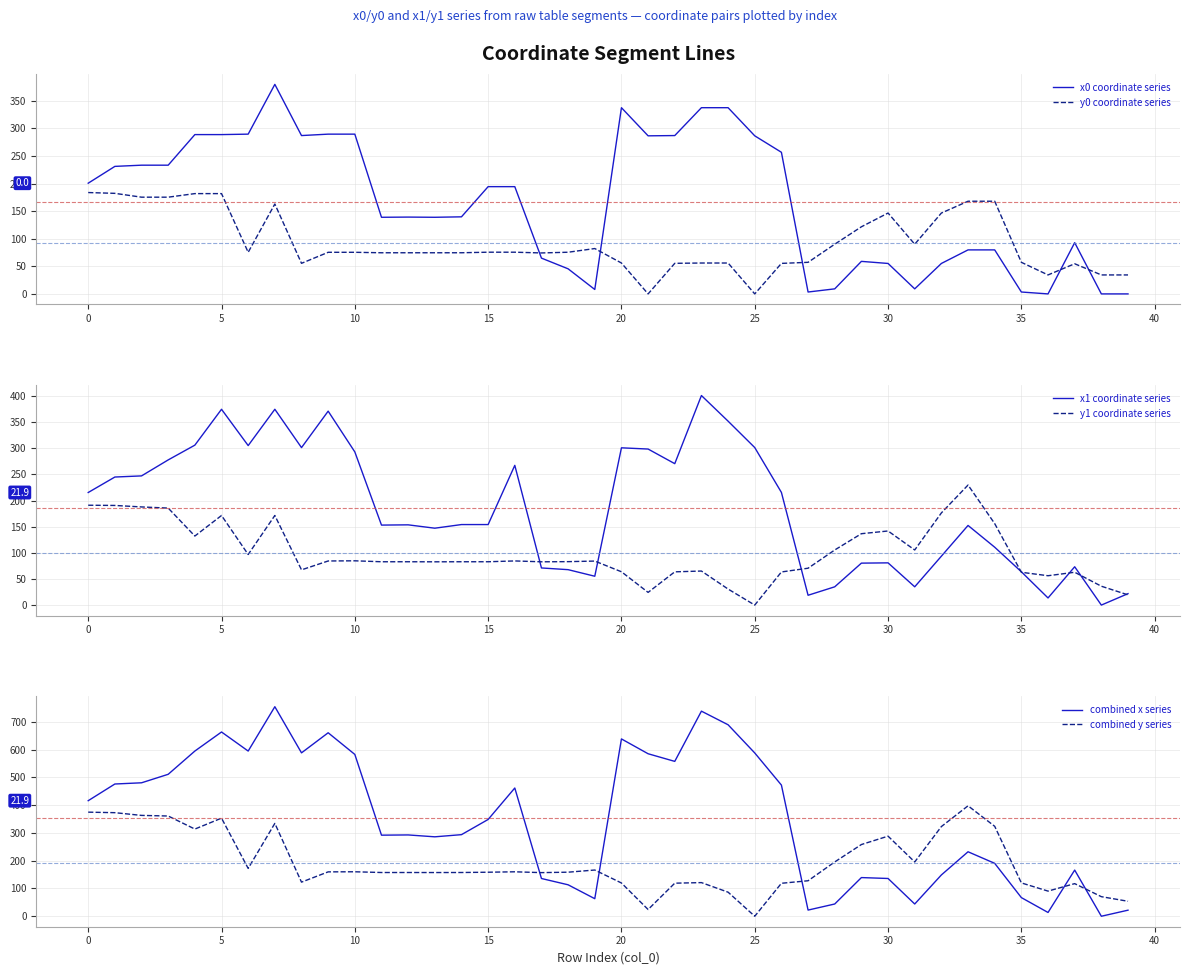

Reading left to right, what are all the values shown in this chart?

x0 coordinate series: 200.8	231.3	233.4	233.4	288.9	288.9	289.7	380.0	287.2	289.7	289.7	139.0	139.3	139.0	139.8	194.5	194.5	64.9	45.5	8.0	337.7	286.7	287.2	337.7	337.7	286.7	256.8	3.4	9.2	59.0	55.2	9.2	55.2	79.8	79.8	3.4	0.0	93.0	0.0	0.0
y0 coordinate series: 183.8	182.4	175.4	175.4	181.9	181.9	75.5	163.0	55.5	75.5	75.5	74.6	74.6	74.6	74.6	75.6	75.6	74.3	75.6	82.3	56.0	0.0	55.5	56.0	56.0	0.0	55.3	57.3	90.1	121.7	146.7	90.1	146.7	168.1	168.1	57.3	34.4	54.7	34.4	34.4
x1 coordinate series: 215.4	245.0	247.1	277.7	306.0	374.6	305.2	374.6	301.3	371.0	293.0	153.0	153.5	147.1	154.0	154.0	267.3	71.0	67.8	55.2	300.9	298.5	270.5	400.9	351.9	301.4	215.5	18.8	35.0	80.2	80.8	35.0	93.5	152.4	110.7	63.7	13.6	73.3	0.0	21.9
y1 coordinate series: 191.0	190.6	187.8	185.6	132.1	171.4	96.8	171.4	67.4	84.4	84.7	82.9	82.9	82.8	82.9	82.9	84.4	82.8	83.1	84.2	63.7	24.3	63.6	65.1	30.7	0.0	63.4	70.5	105.4	136.6	141.8	105.4	176.3	229.7	155.8	62.7	56.1	62.8	36.1	19.5
combined x series: 416.2	476.2	480.6	511.2	594.9	663.5	594.9	754.6	588.4	660.7	582.8	292.0	292.8	286.1	293.8	348.6	461.8	135.9	113.2	63.2	638.6	585.2	557.7	738.6	689.6	588.0	472.4	22.2	44.1	139.2	136.0	44.1	148.8	232.2	190.5	67.1	13.6	166.3	0.0	21.9
combined y series: 374.9	373.0	363.2	361.0	314.0	353.3	172.3	334.4	122.9	159.8	160.2	157.5	157.5	157.4	157.5	158.5	160.1	157.1	158.7	166.5	119.7	24.3	119.1	121.1	86.7	0.0	118.7	127.8	195.5	258.3	288.4	195.5	323.0	397.7	323.9	120.0	90.6	117.5	70.5	53.9